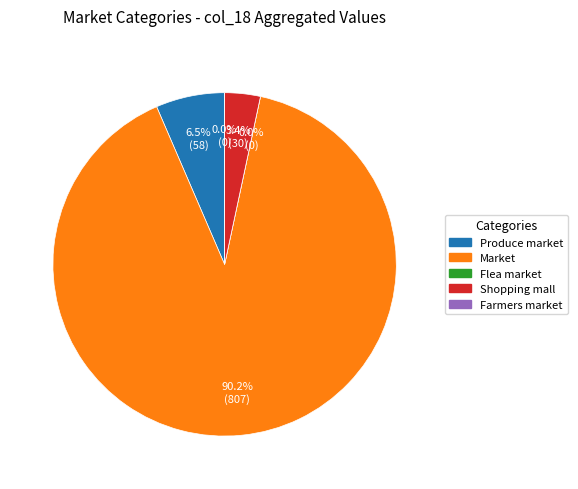

To the nearest percent, what percentage of the pie is Shopping mall?

3%